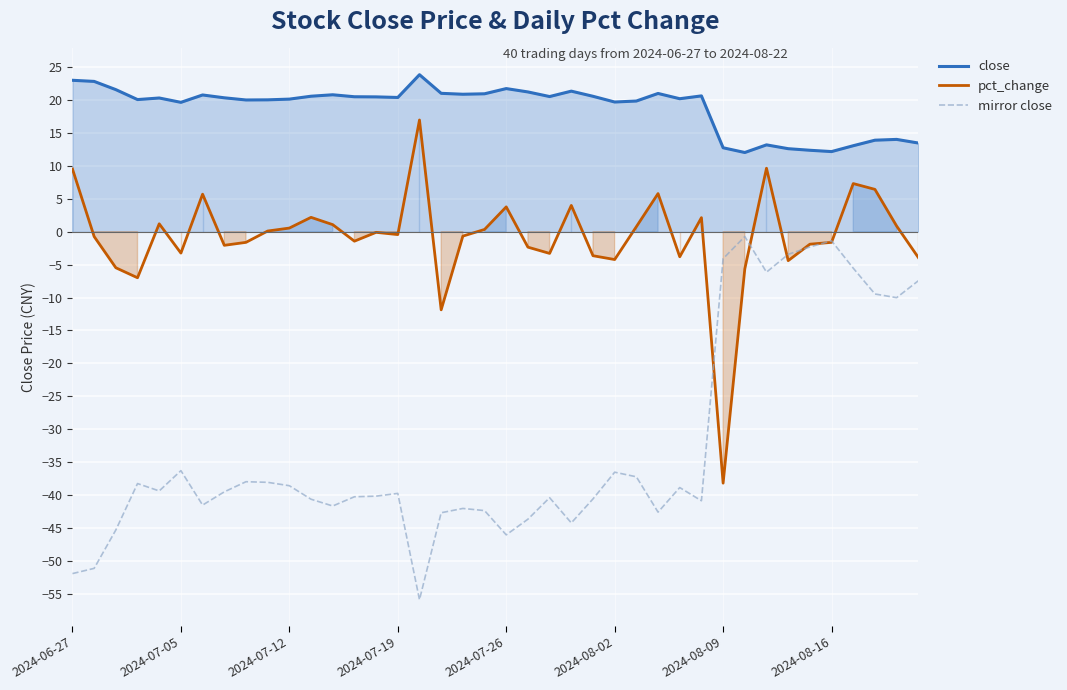

Which series has the largest total across all categories?

close